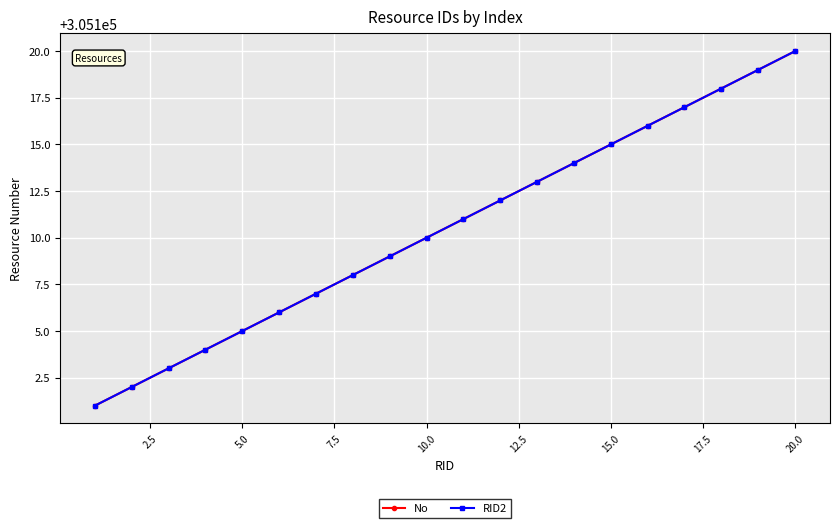

Is this an area chart (filled region under the line)?

No